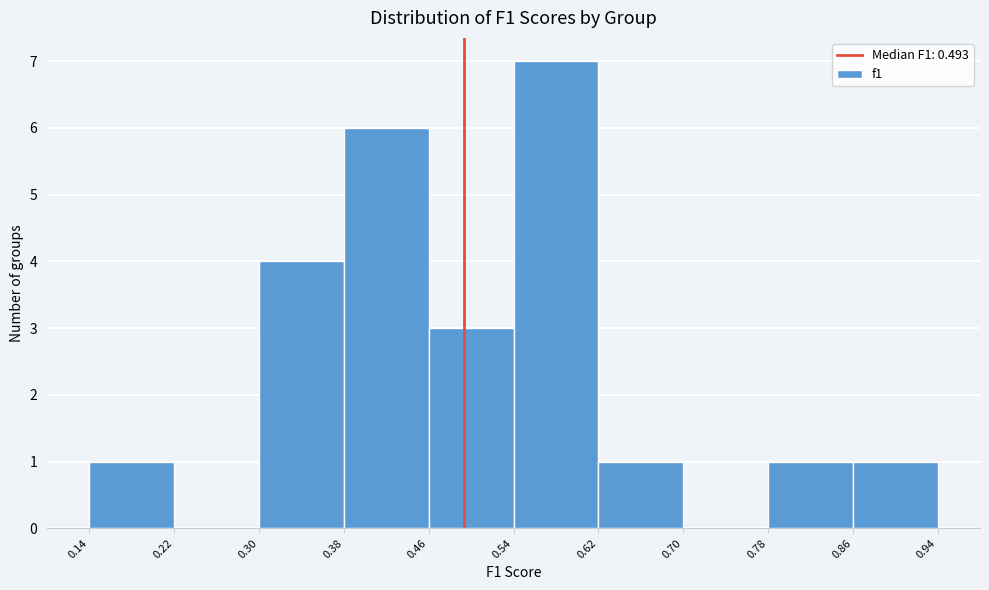

Reading left to right, transcribe this chart: for each bar, give the range it covers on the x-axis and its height. The values are not printed on the chart, so give them approximately, as read against the axis.

0.14 to 0.22: 1
0.22 to 0.30: 0
0.30 to 0.38: 4
0.38 to 0.46: 6
0.46 to 0.54: 3
0.54 to 0.62: 7
0.62 to 0.70: 1
0.70 to 0.78: 0
0.78 to 0.86: 1
0.86 to 0.94: 1